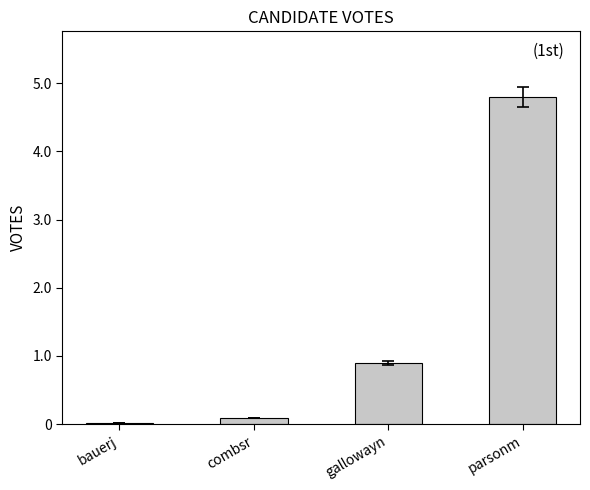

Does the chart contain stacked bars?

No